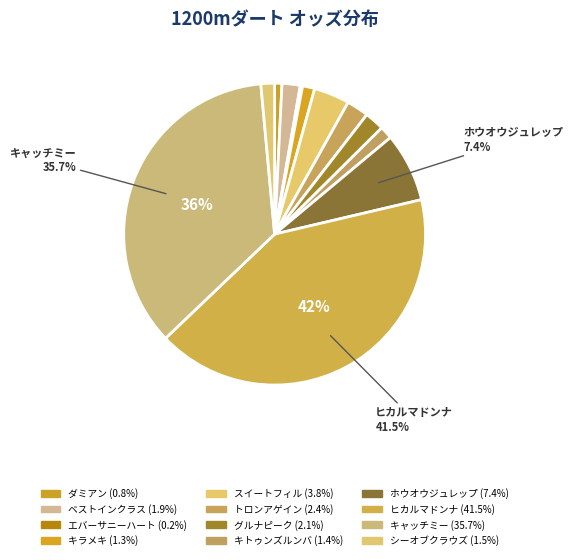

Count the number of slices in the pie.

12